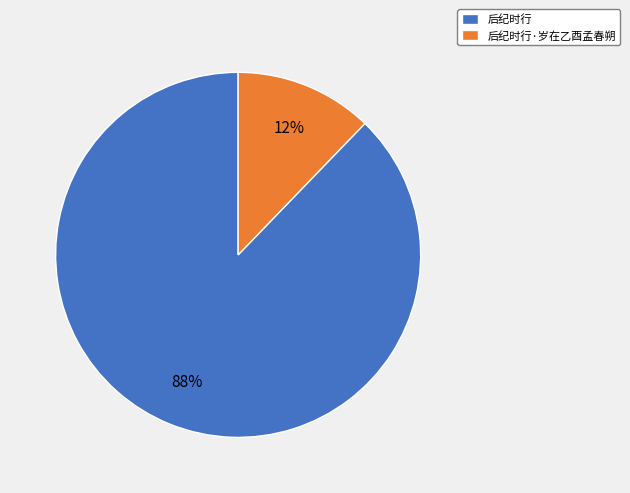

Is the sum of 后纪时行·岁在乙酉孟春朔 and 后纪时行 greater than half?

Yes